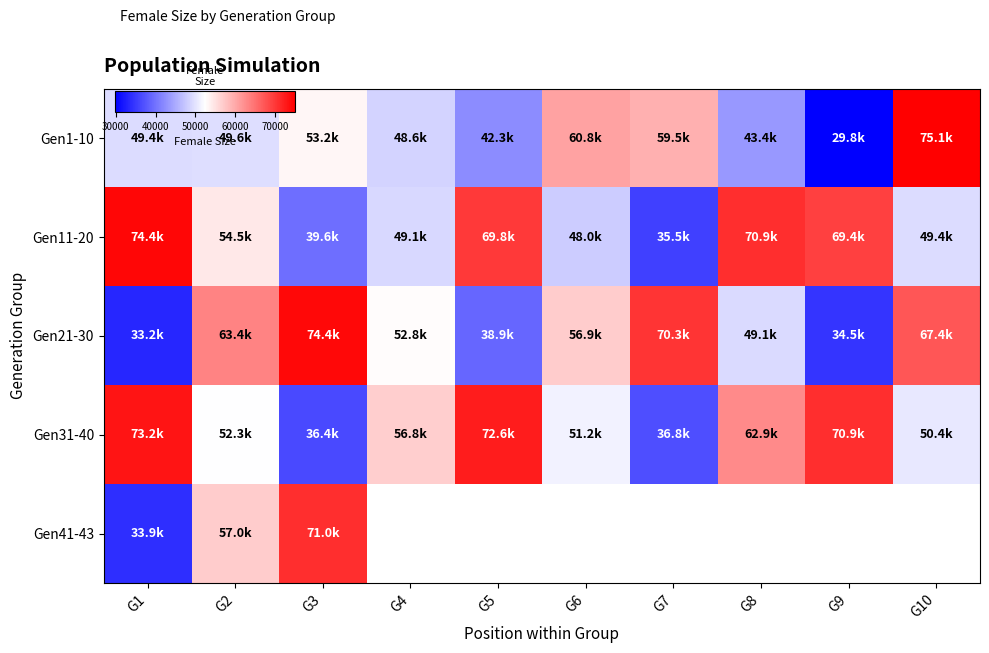

What is the greatest value displayed?

75102